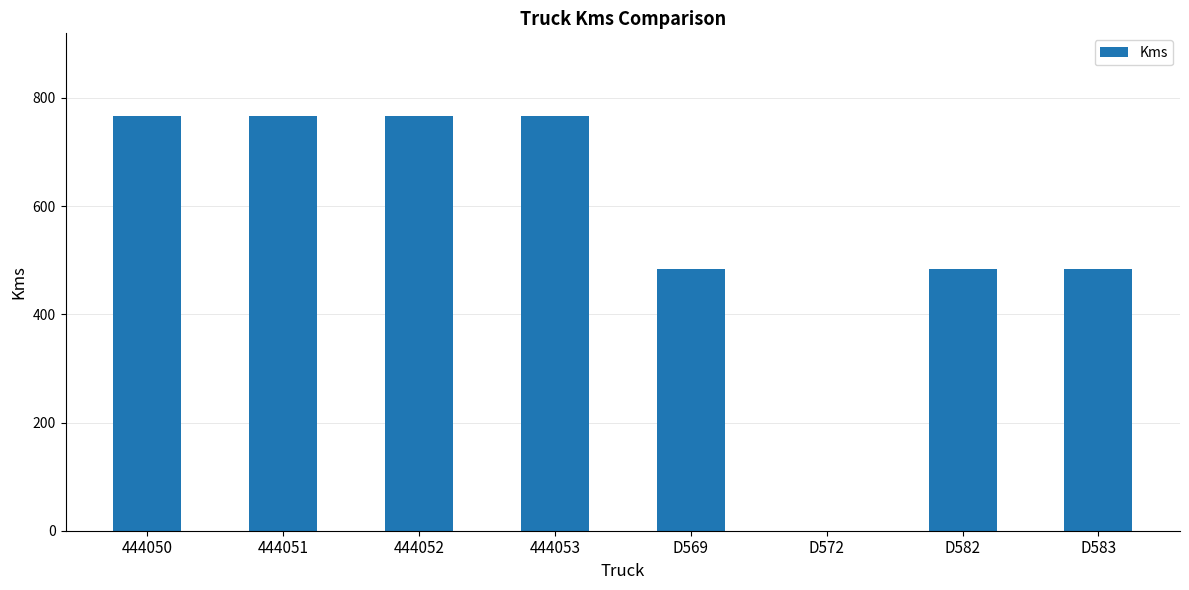

What is the sum of the values at D572 and 444052?

766